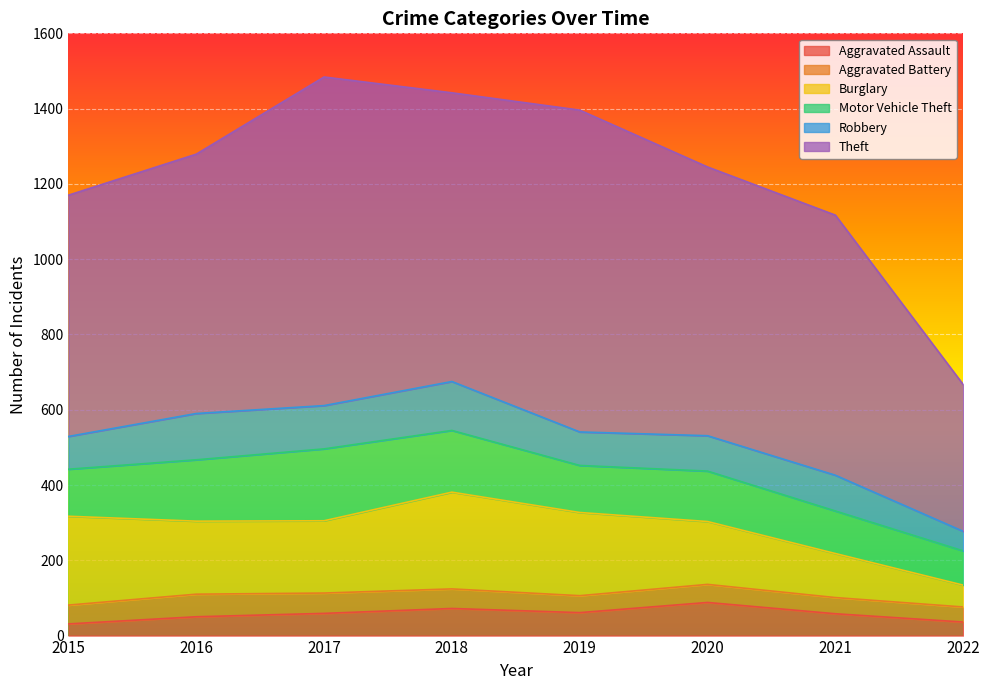

What is the average value of the Aggravated Battery series?

49